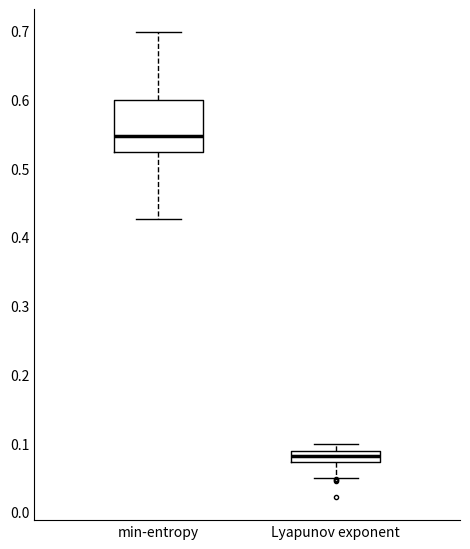

Reading left to right, transcribe this box plot: for each box, give where its median line is, the range the box spans, and where its two whiskers end, as read against the y-axis. The values are not printed on the chart, so give them approximately, as read against the axis.

min-entropy: median 0.55, box 0.52 to 0.60, whiskers 0.43 to 0.70
Lyapunov exponent: median 0.08, box 0.07 to 0.09, whiskers 0.05 to 0.10